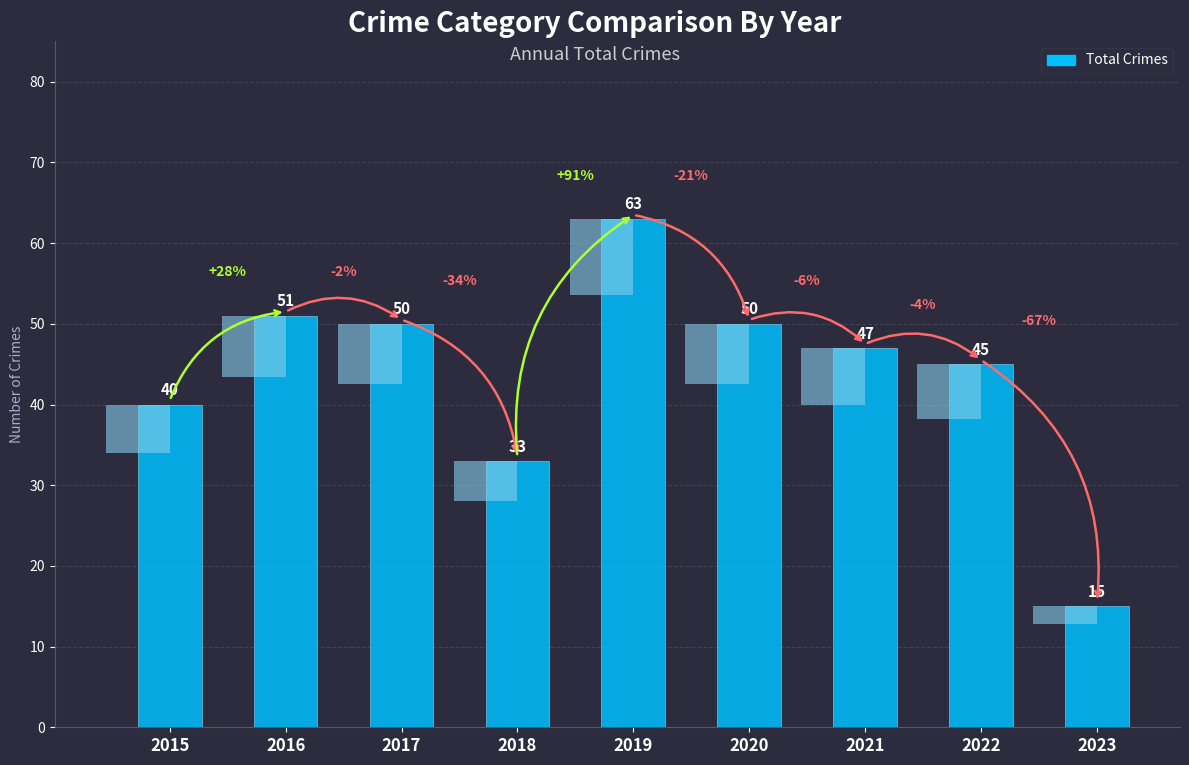

Count the number of data series in this chart.

1